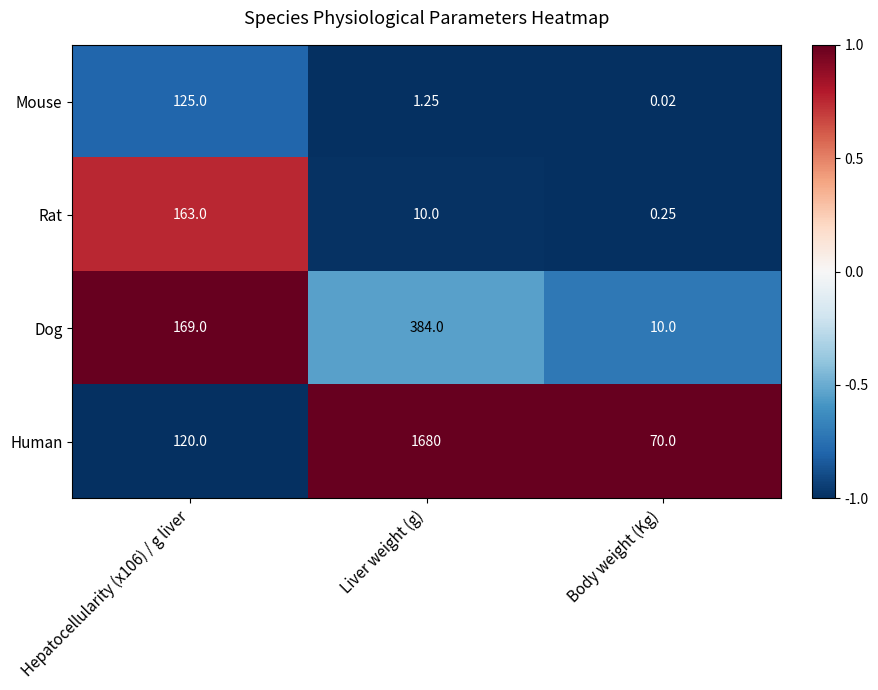

Which label corresponds to the smallest value in the chart?

Body weight (Kg)